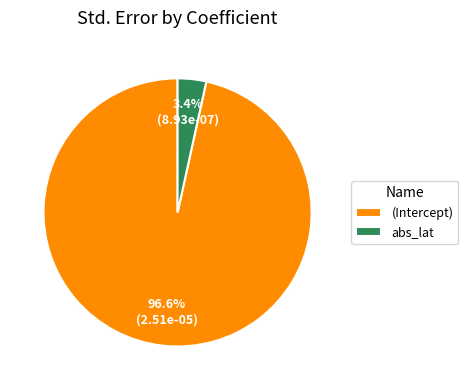

Does abs_lat represent more than half of the total?

No